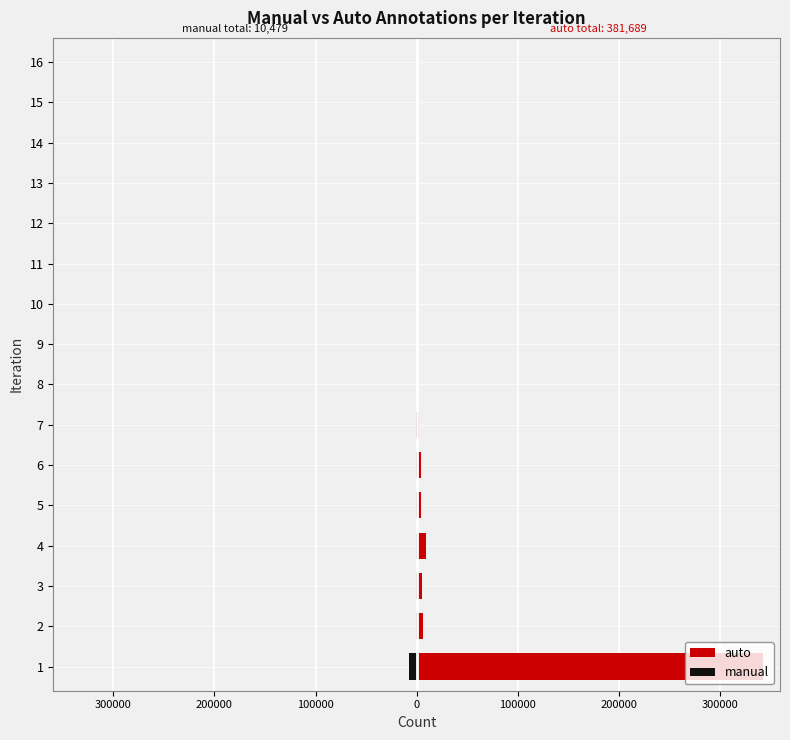

What is the approximate value of manual at 3?

-397